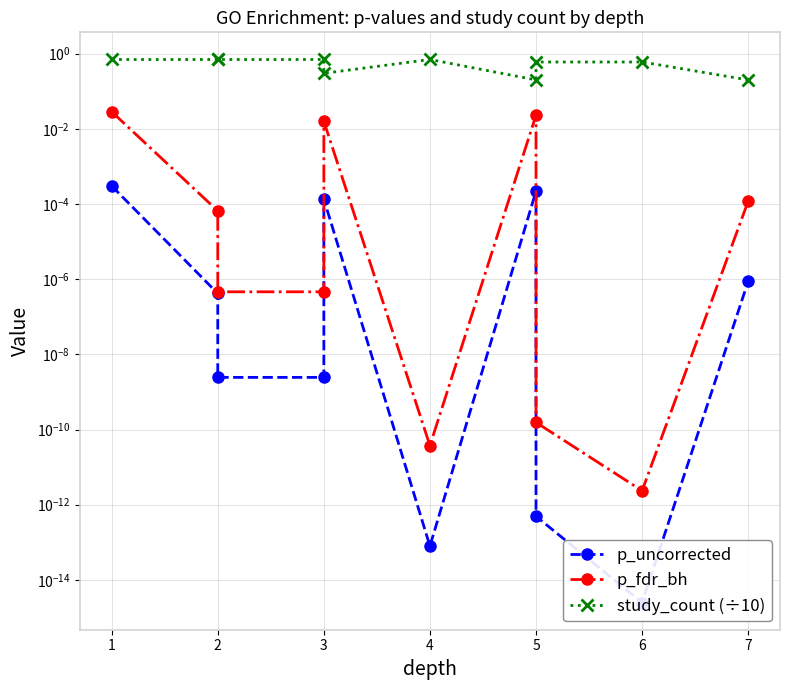

Is the value of p_uncorrected at 3 greater than the value of p_fdr_bh at 1?

No